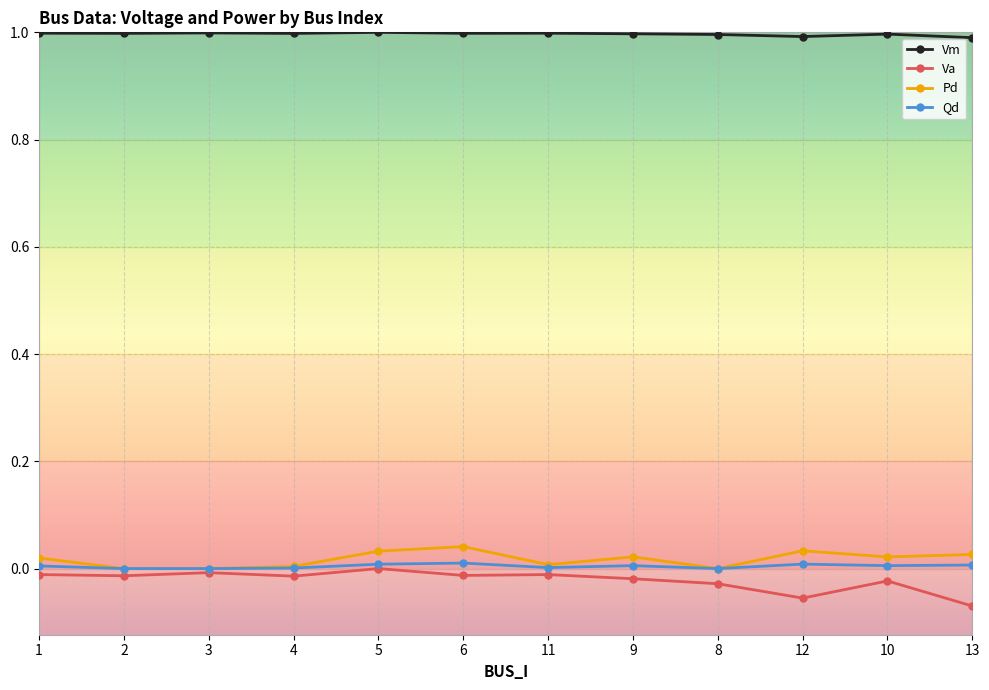

True or false: Va and Vm cross at least once.

False